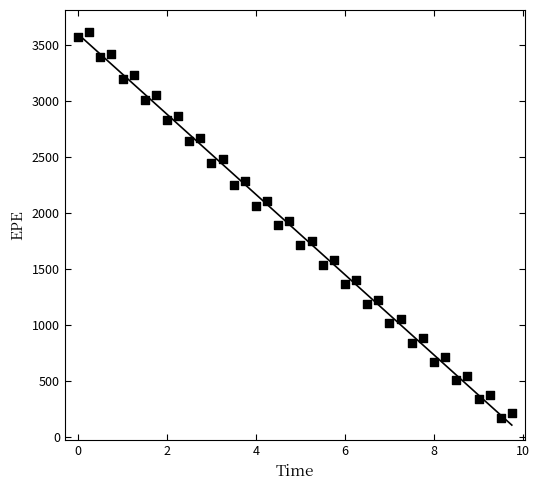

What is the range of Y values (max minus min)?

3445.1